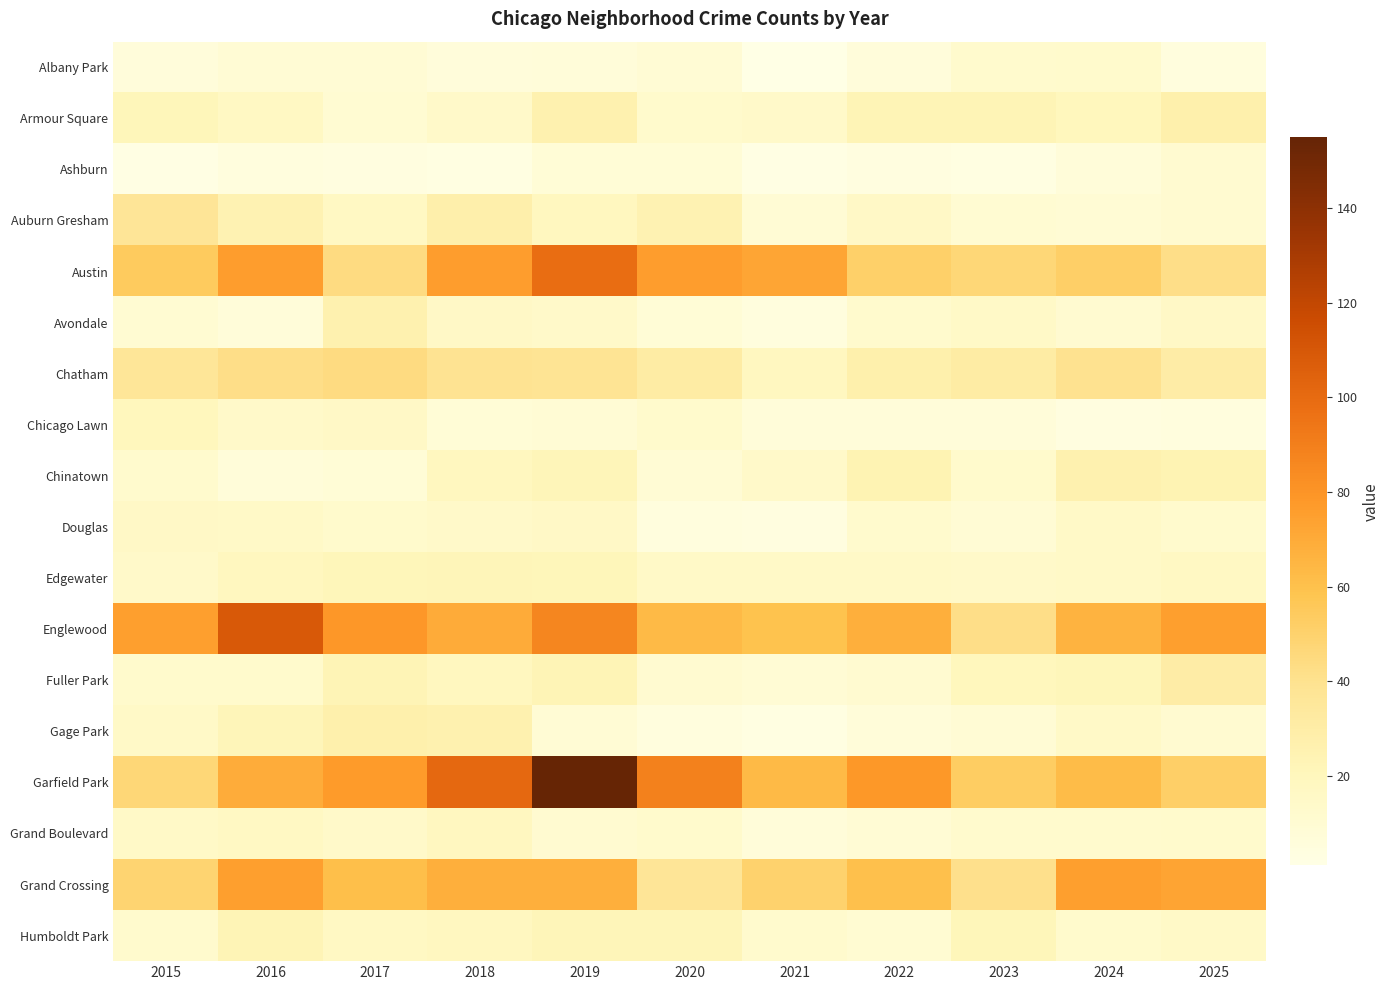

How many series are shown in this chart?

18